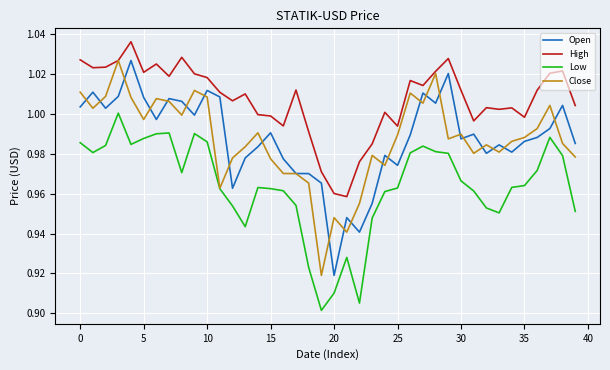

True or false: Low and Open intersect in this chart.

False